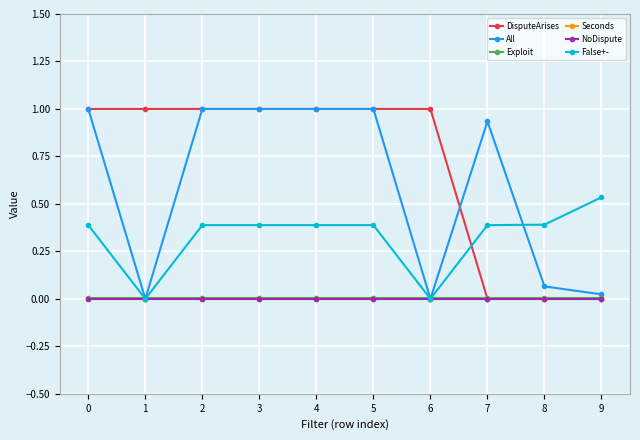

Is this an area chart (filled region under the line)?

No